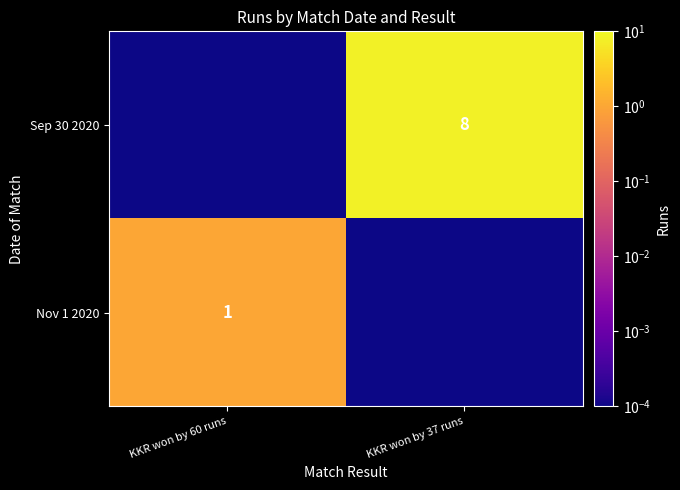

What is the total value across all series at KKR won by 60 runs?

1.0